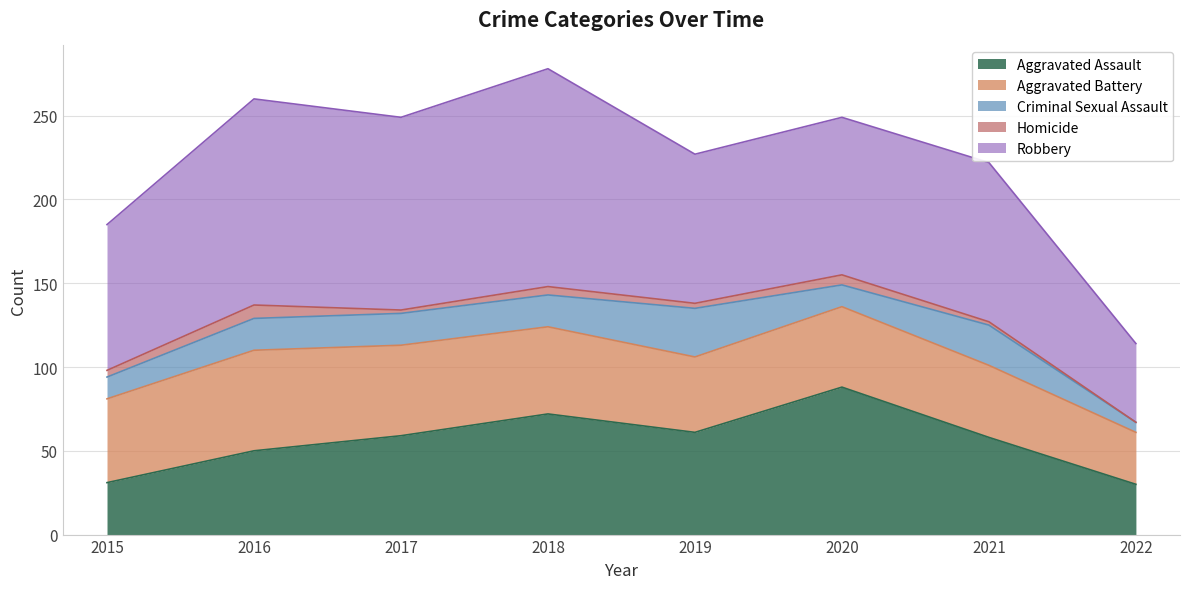

At which label does Robbery reach its minimum?

2022